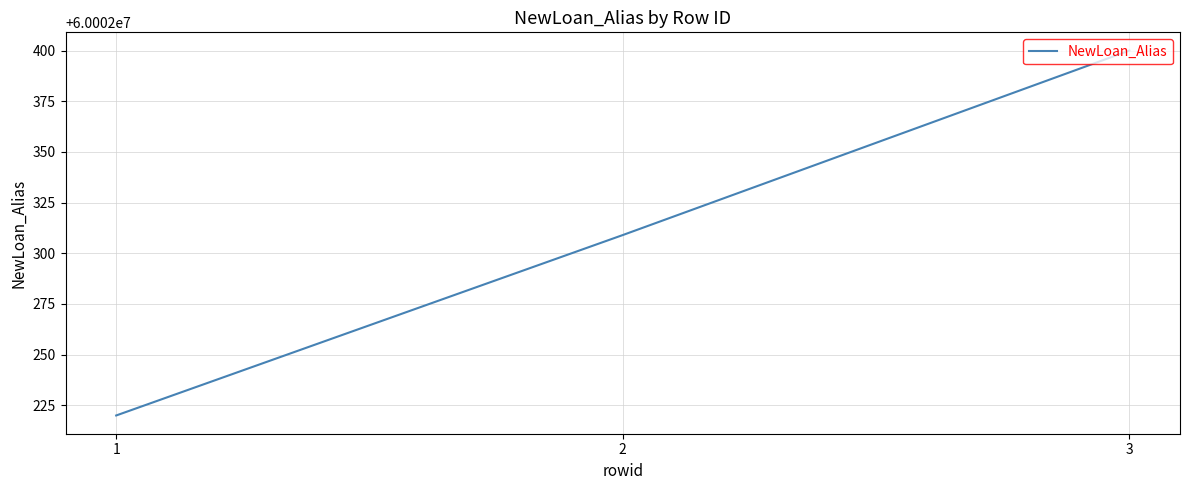

Which category has the highest value across all series?

3